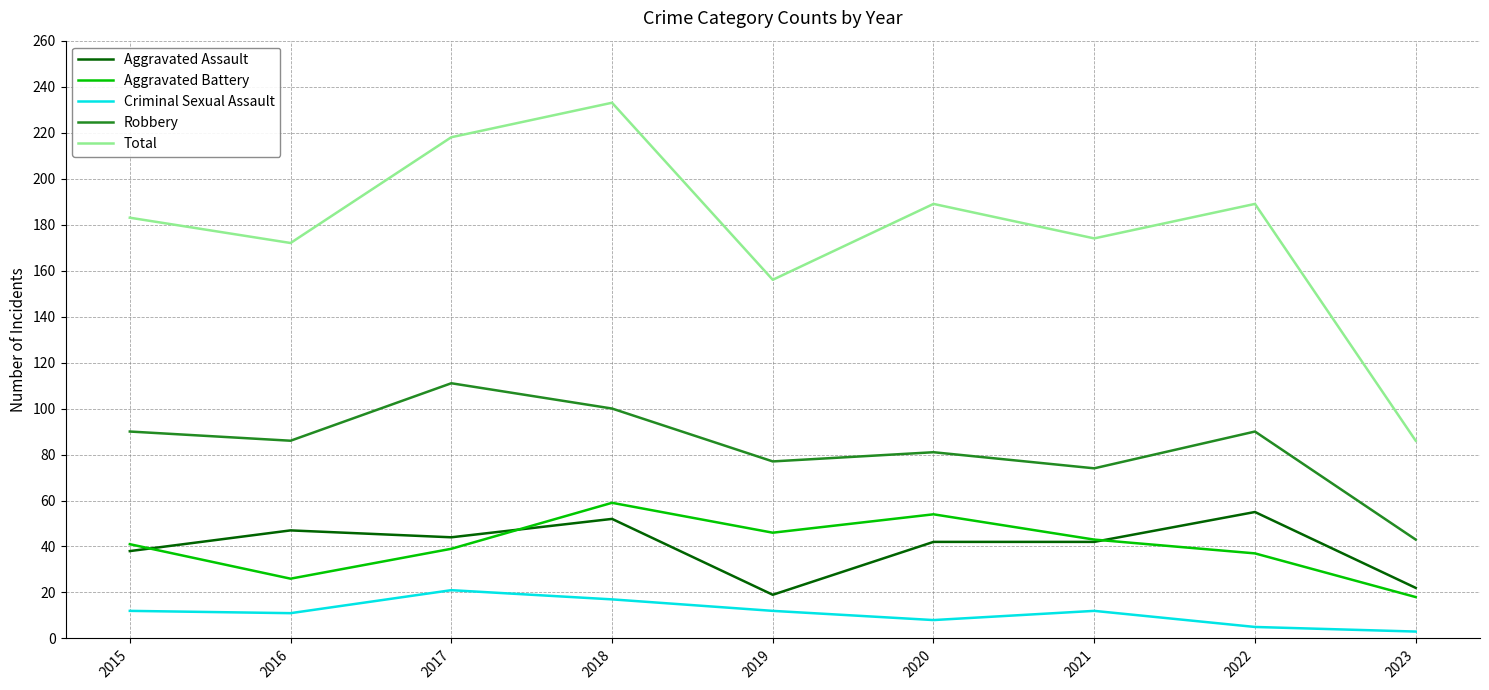

True or false: Aggravated Battery and Total intersect in this chart.

False